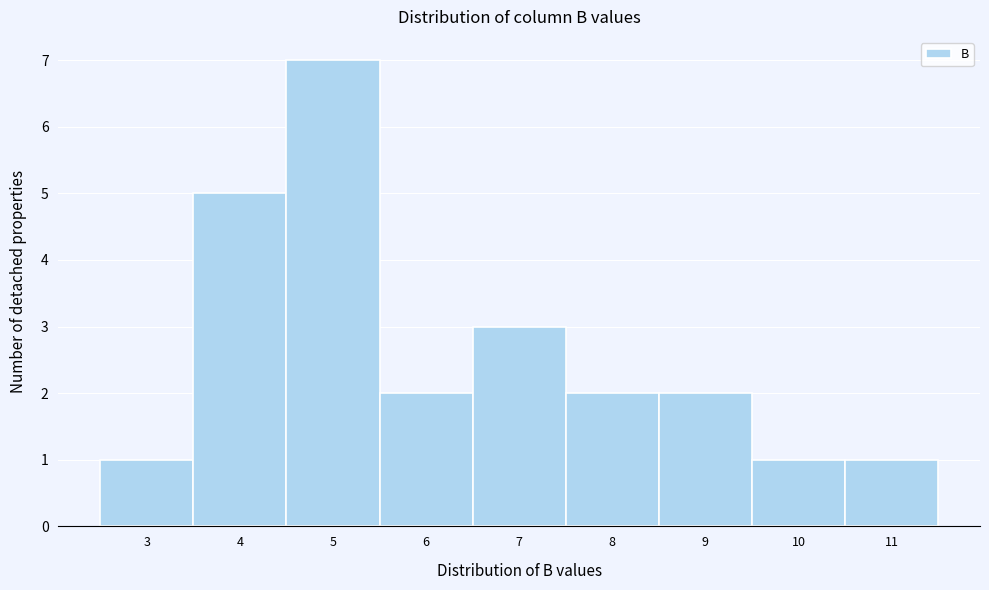

Reading left to right, transcribe all the data shown in this chart.

1	5	7	2	3	2	2	1	1